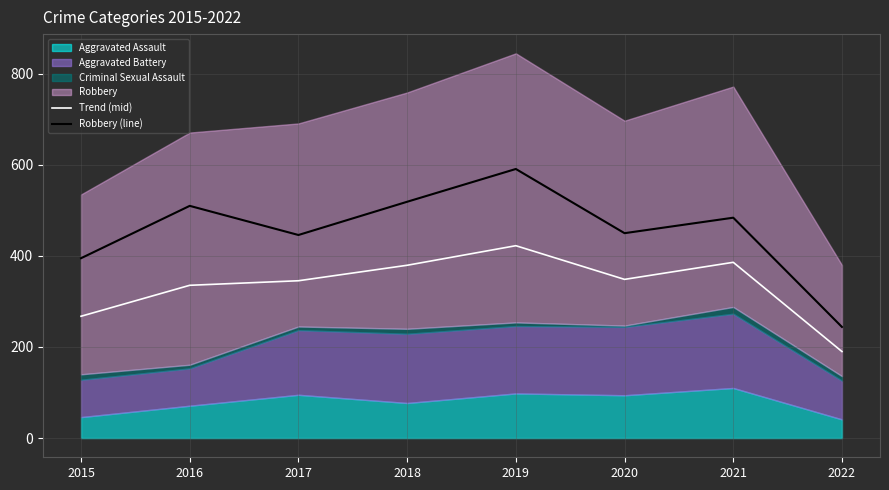

True or false: Trend (mid) and Robbery (line) cross at least once.

False